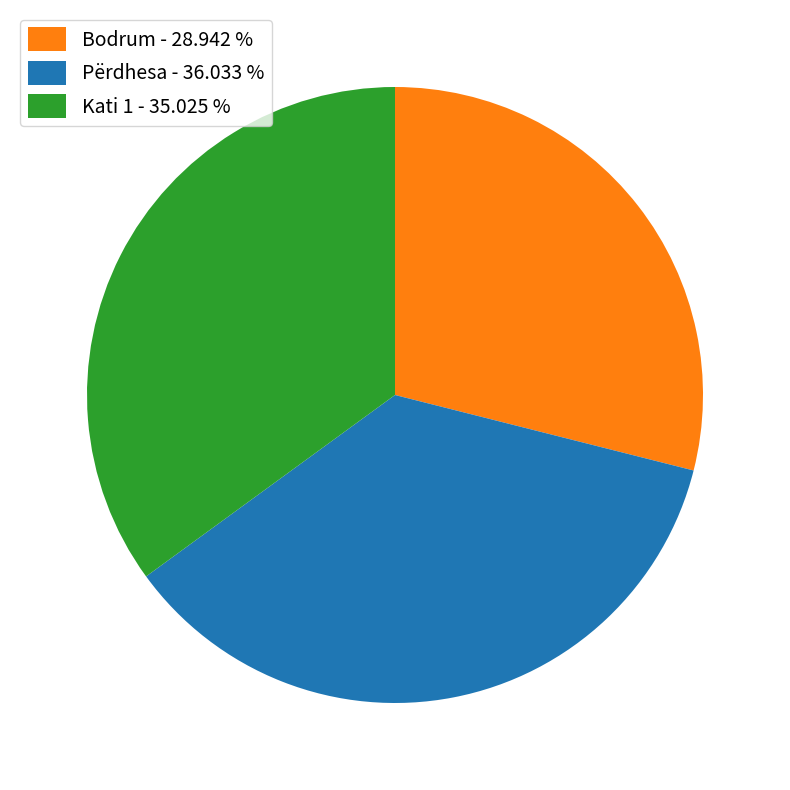

Is Përdhesa the majority of the pie?

No